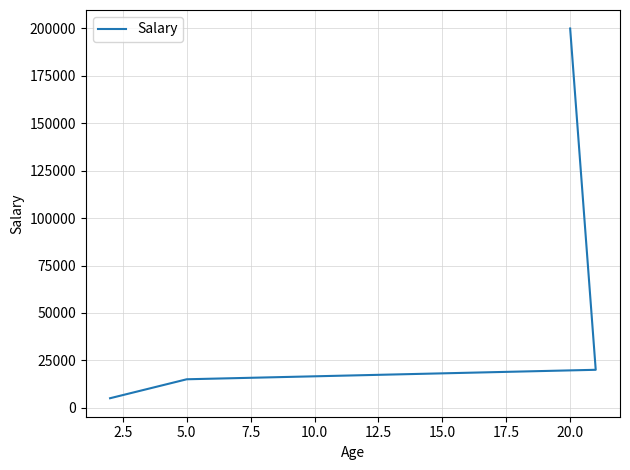

How many lines are shown in the chart?

1